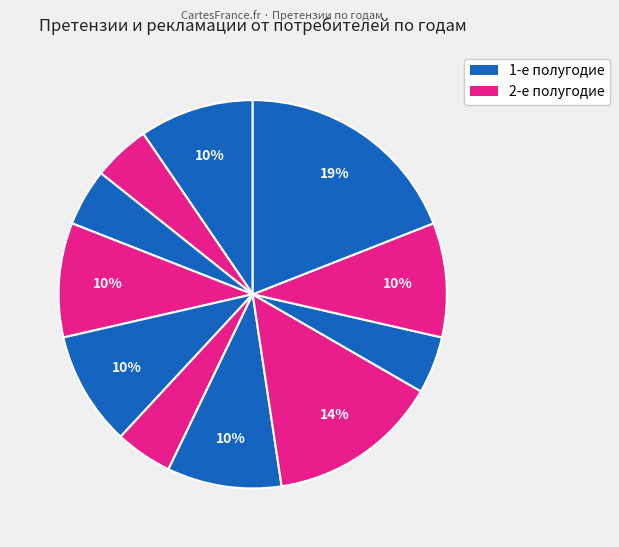

How many segments does this pie chart have?

11